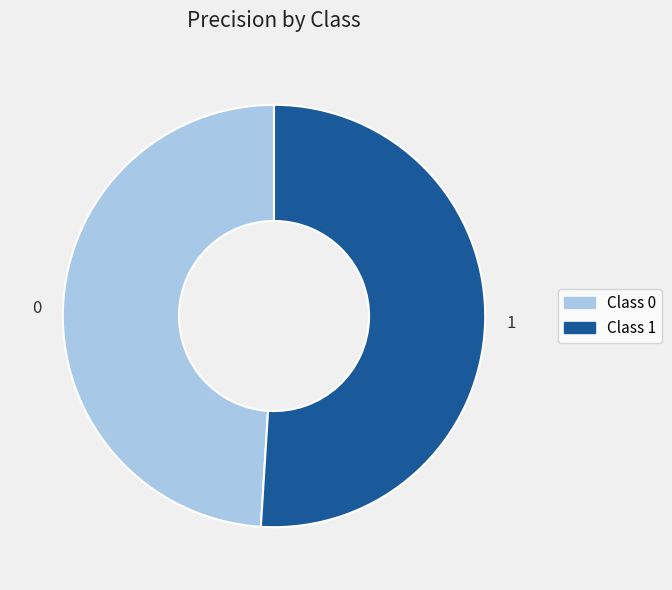

How many segments does this pie chart have?

2